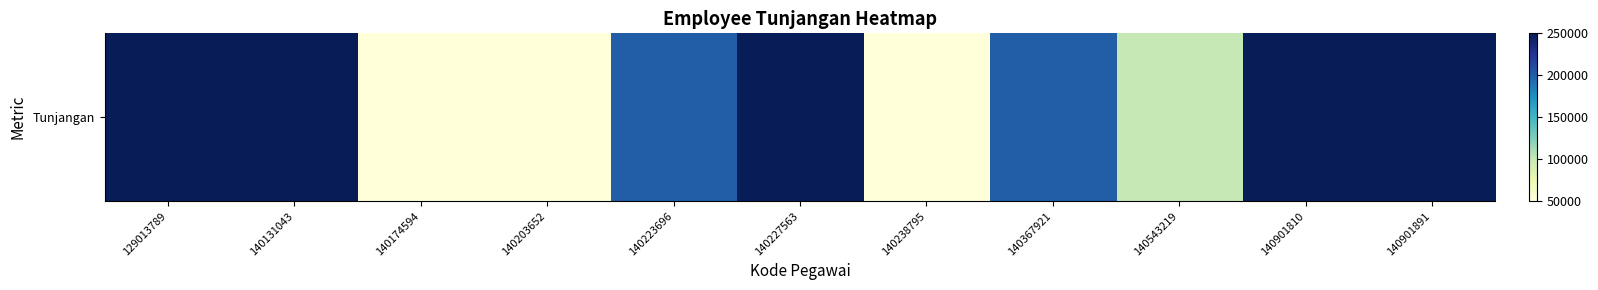

What is the difference between the second highest and minimum values?

200000